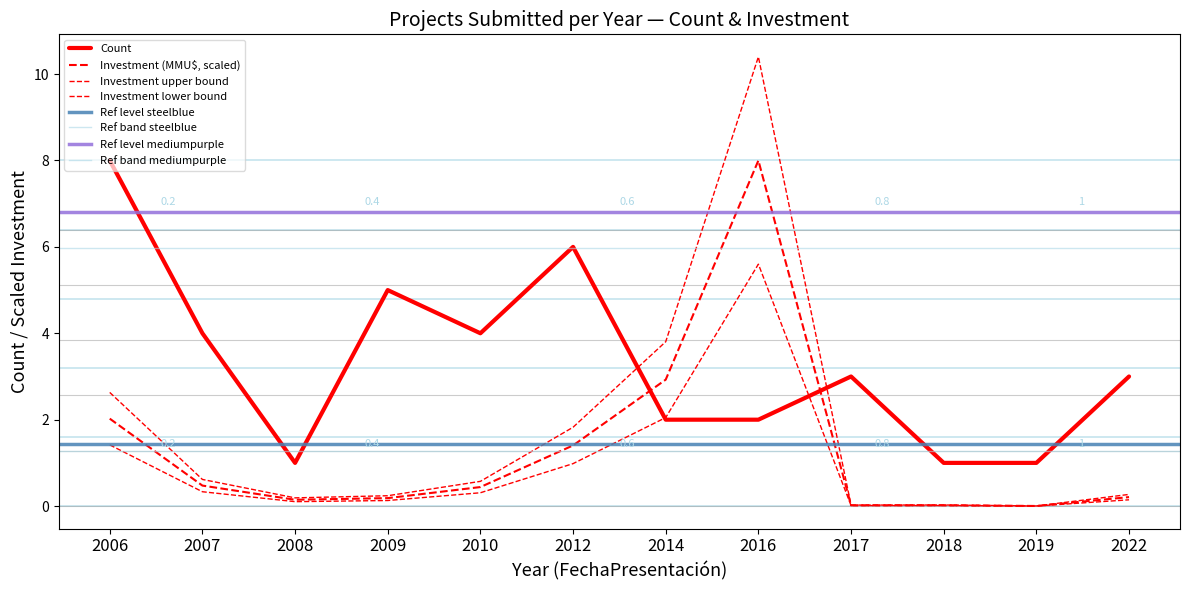

In Count, how many points are higher than both neighbors (excluding endpoints)?

3